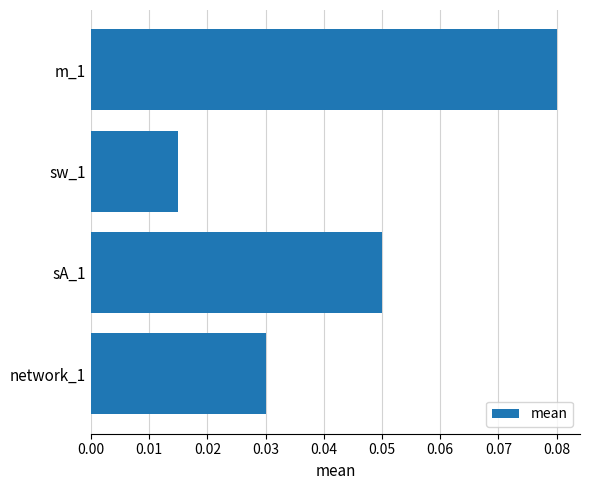

Count the values in the range 0 to 1.

4